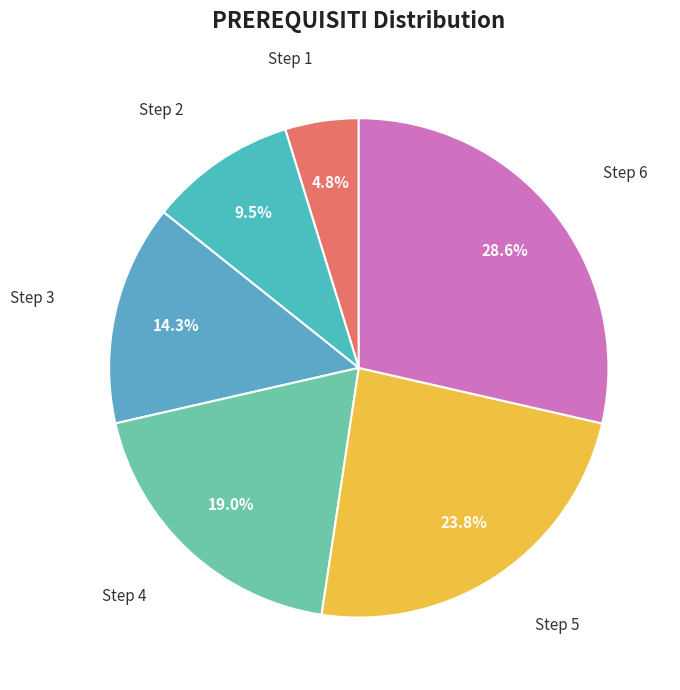

To the nearest percent, what portion does Step 6 represent?

29%